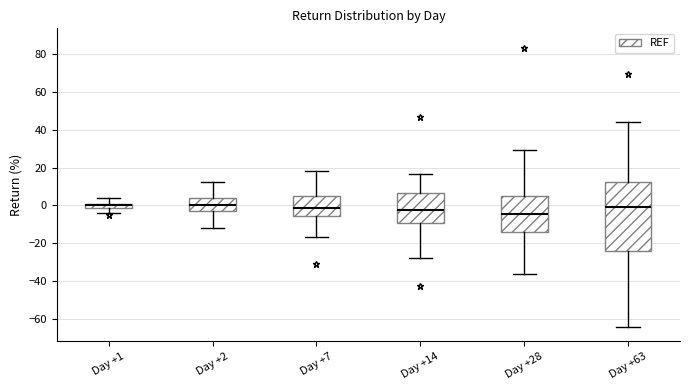

Comparing the boxes themselves (not the whiskers), which one is the tallest?

Day +63